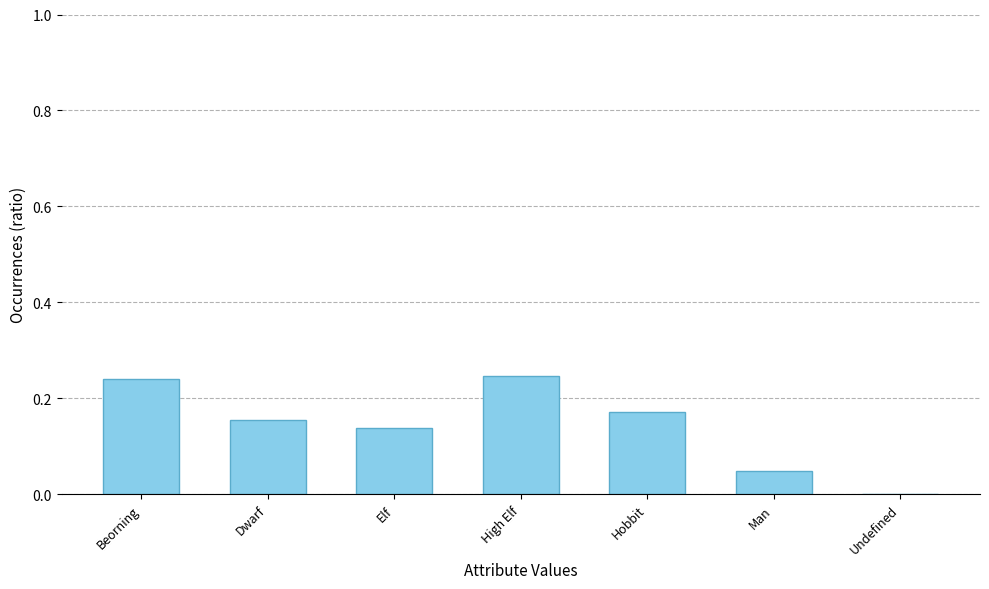

Between Beorning and Dwarf, which is larger?

Beorning